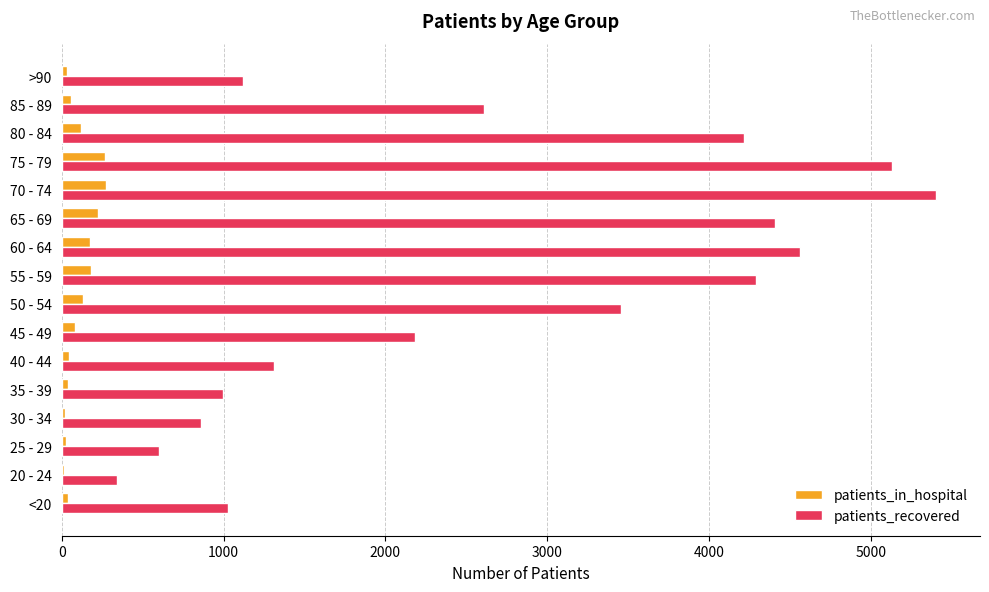

Which label corresponds to the largest value in the chart?

70 - 74